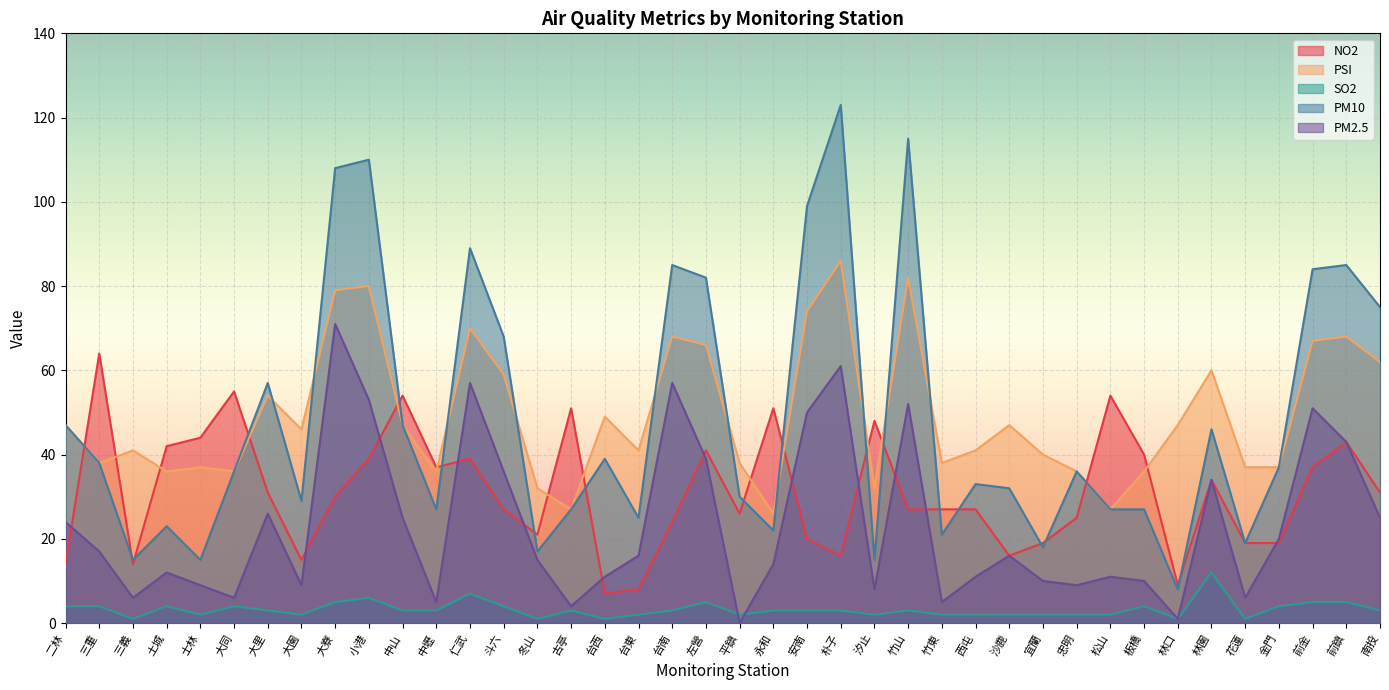

True or false: PM10 has more than 2 points higher than both neighbors.

True